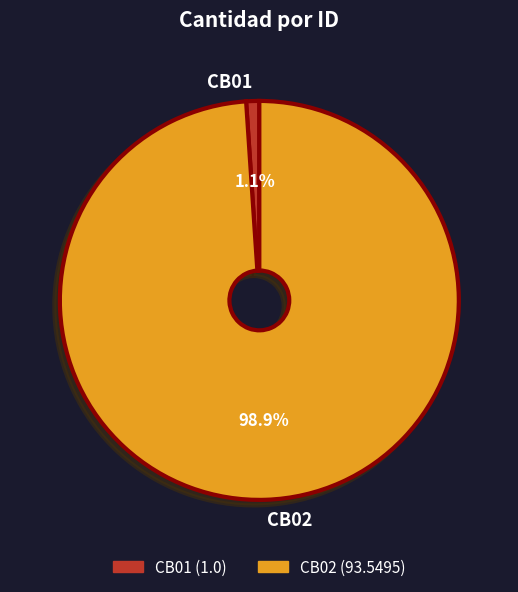

True or false: CB01 accounts for 1% of the total.

True